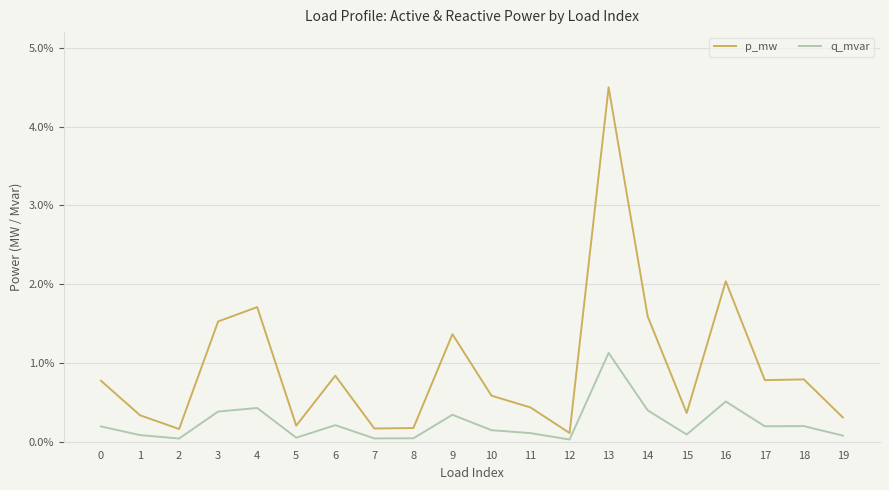

True or false: q_mvar has more than 2 interior local peaks.

True